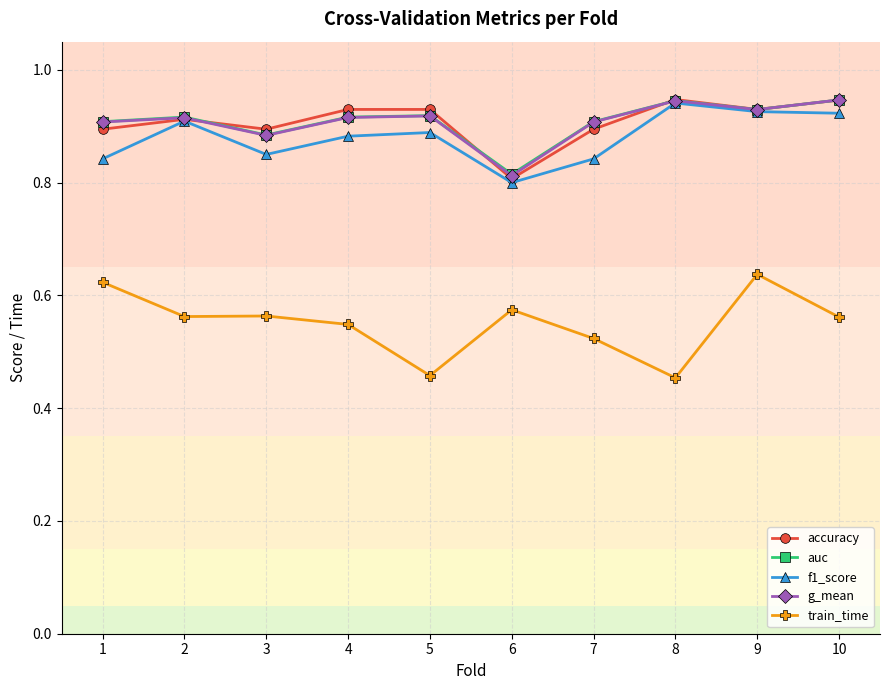

The value of f1_score at 2 is 0.4. True or false?

False